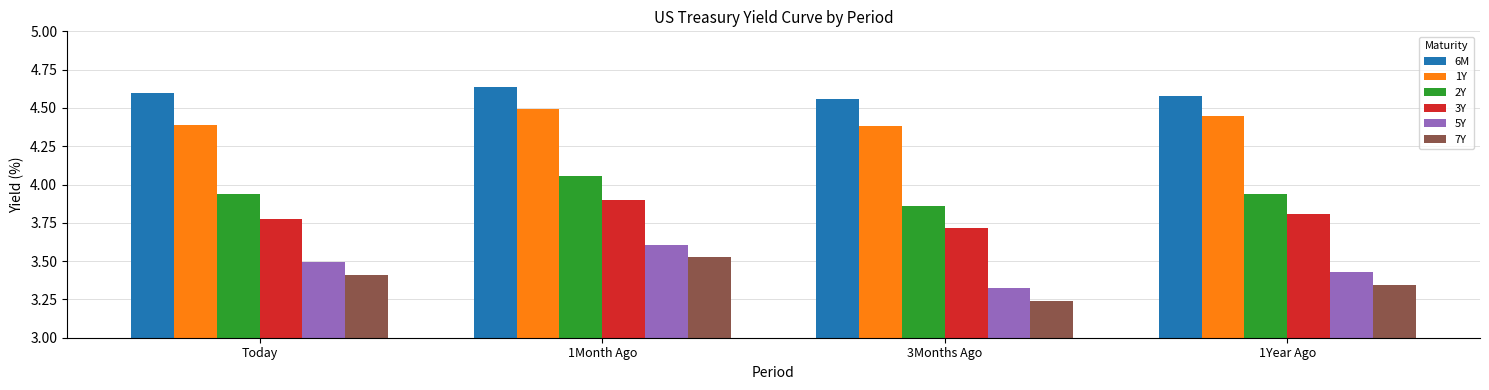

Is it true that 2Y equals 5.7 at Today?

False